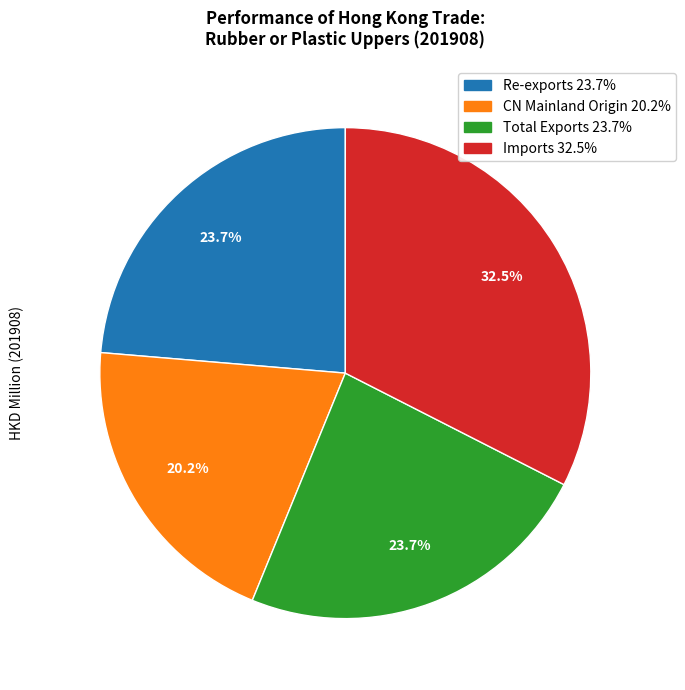

To the nearest percent, what is the average slice percentage?

25%